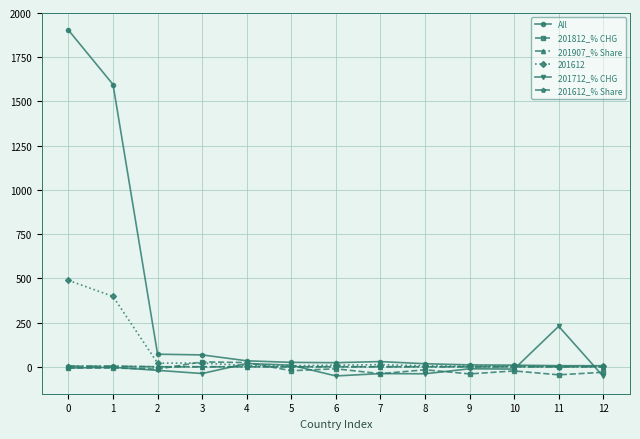

What is the approximate value of 201812_% CHG at 5?

-22.1